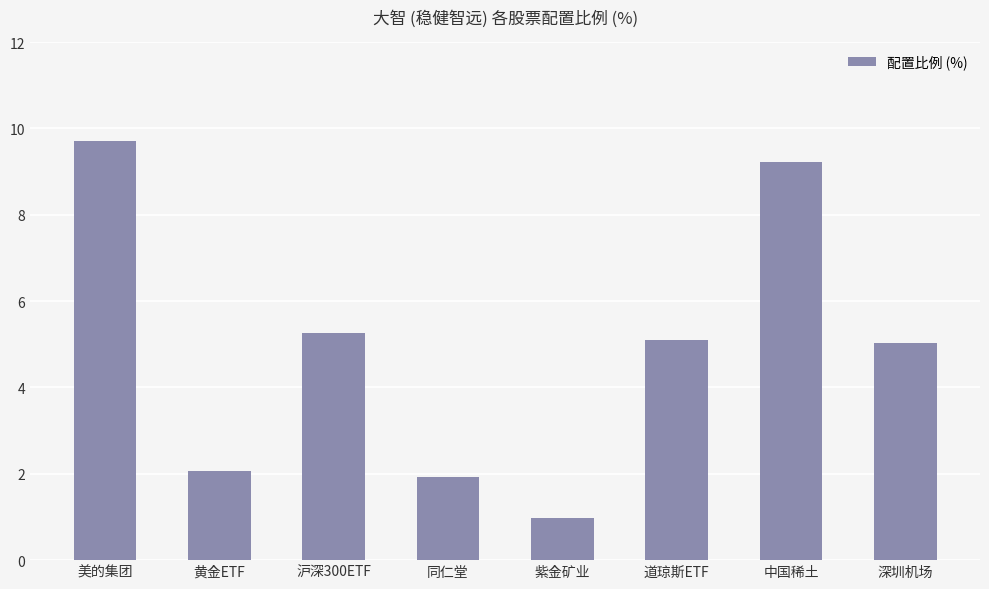

Reading left to right, extract all data points from this chart.

美的集团=9.7	黄金ETF=2.1	沪深300ETF=5.3	同仁堂=1.9	紫金矿业=1.0	道琼斯ETF=5.1	中国稀土=9.2	深圳机场=5.0